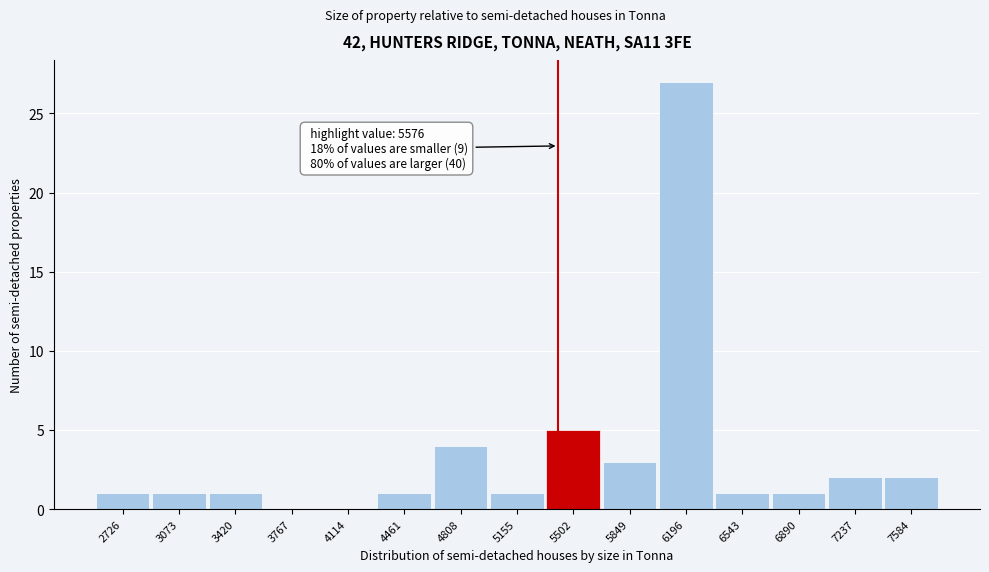

Reading left to right, transcribe all the data shown in this chart.

2726=1	3073=1	3420=1	3767=0	4114=0	4461=1	4808=4	5155=1	5502=5	5849=3	6196=27	6543=1	6890=1	7237=2	7584=2